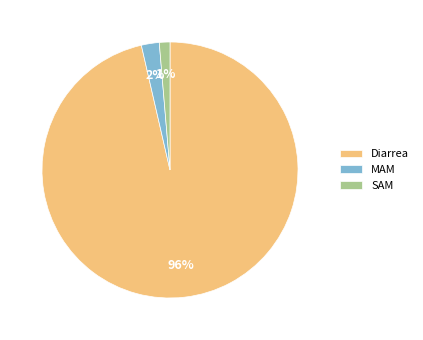

To the nearest percent, what is the combined percentage of SAM and Diarrea?

98%